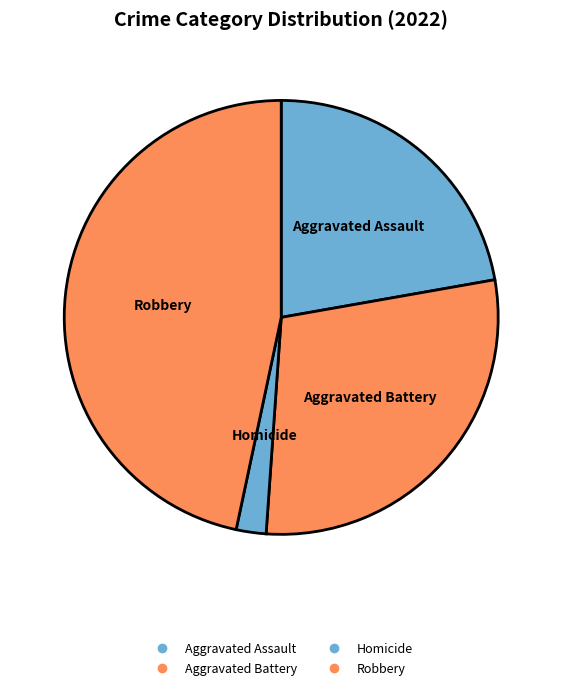

How many slices are in this pie chart?

4